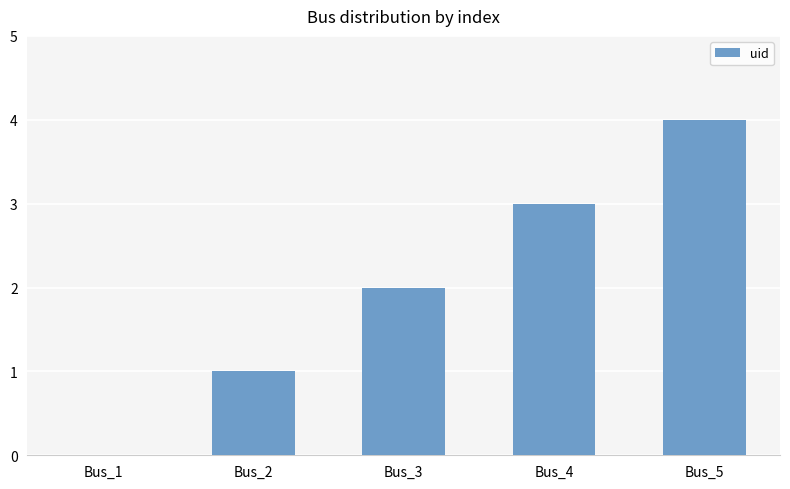

At which label is the value closest to 2?

Bus_3